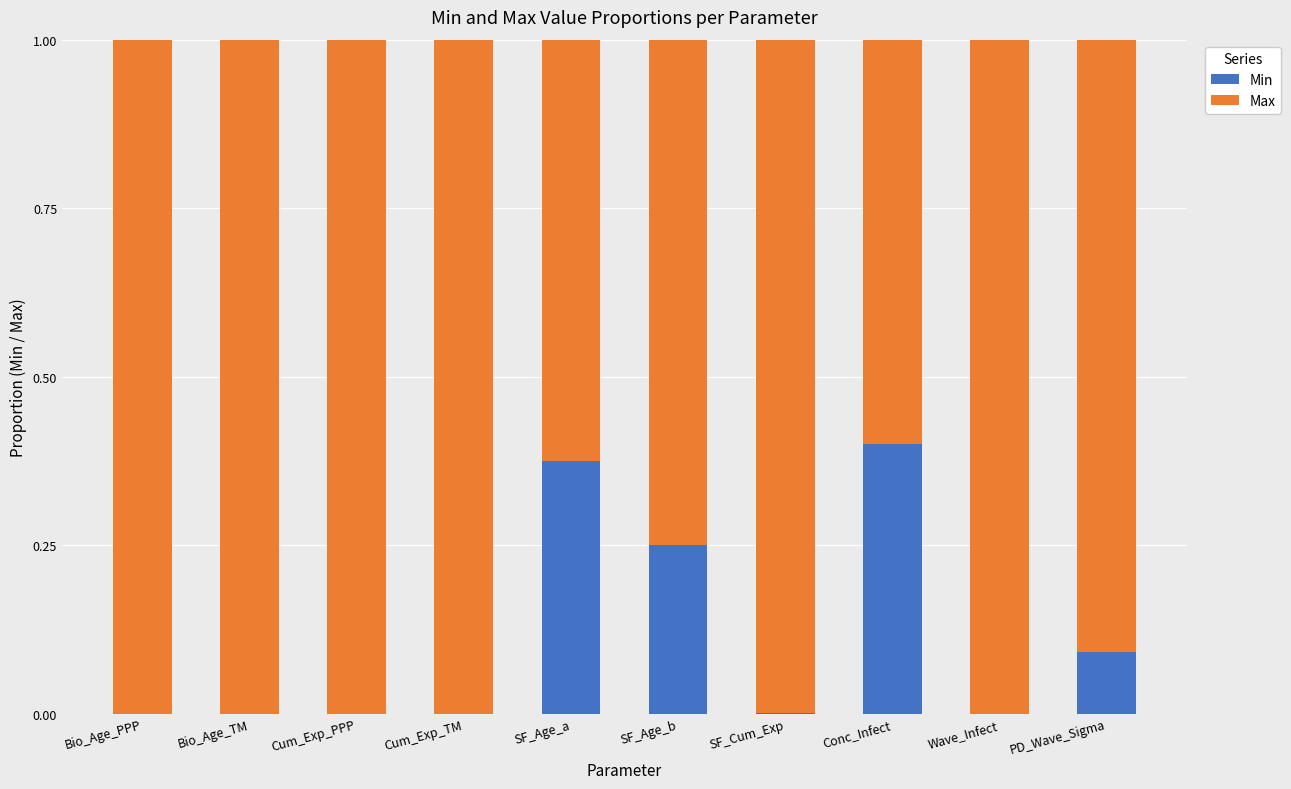

Which category has the highest value in the Min series?

Conc_Infect